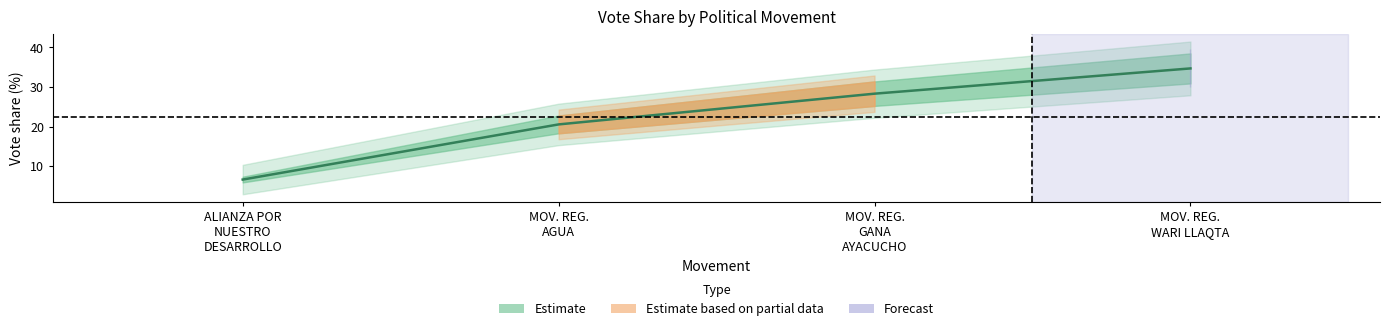

Rank the series by their average value, from lowest to highest.

ALIANZA POR NUESTRO DESARROLLO, MOVIMIENTO REGIONAL AGUA, MOVIMIENTO REGIONAL GANA AYACUCHO, MOVIMIENTO REGIONAL WARI LLAQTA